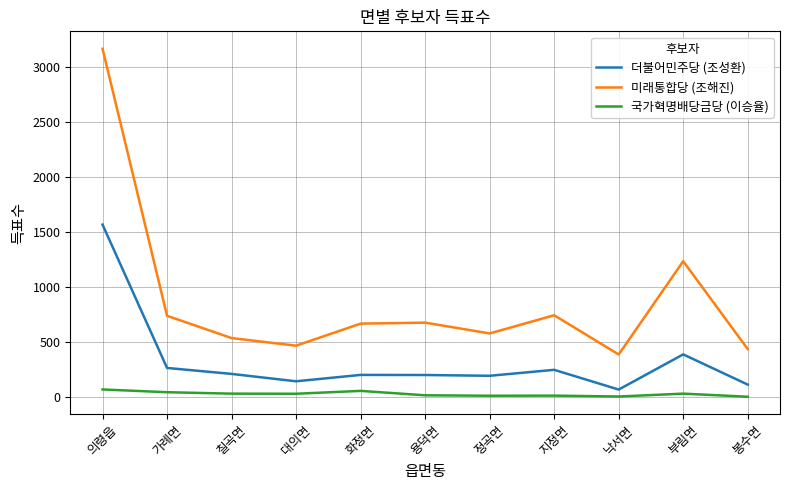

List the series in order of their overall mean, lowest first.

국가혁명배당금당 (이승율), 더불어민주당 (조성환), 미래통합당 (조해진)